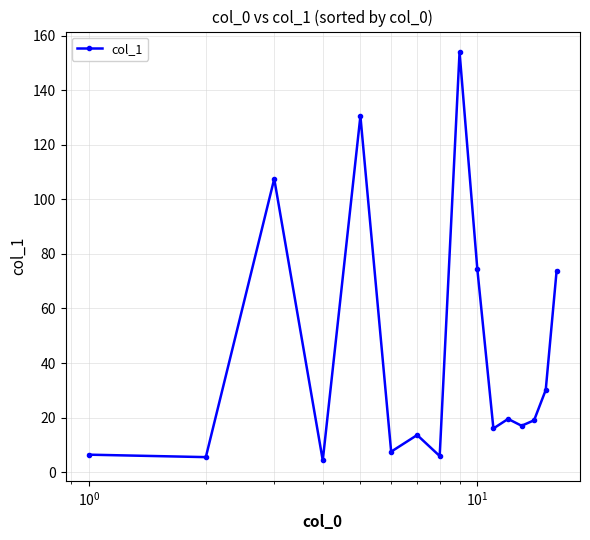

What is the value of the 1st point from the left?

6.4